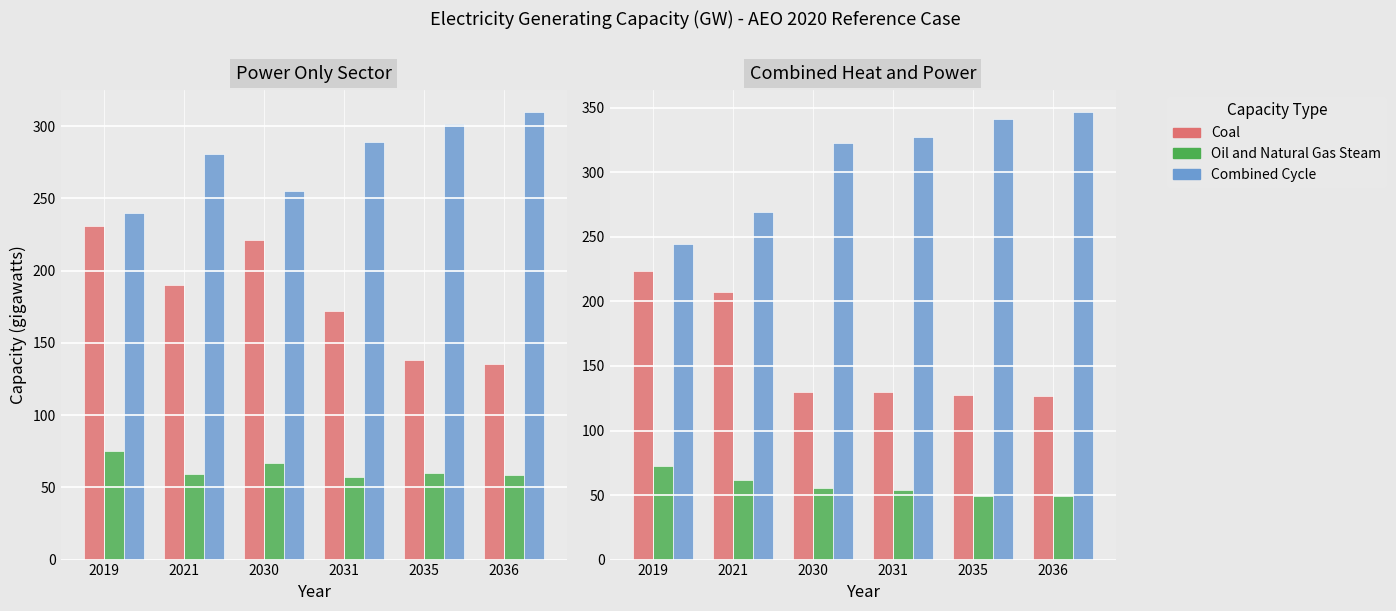

What are all the series names shown in the legend?

Coal, Oil and Natural Gas Steam, Combined Cycle